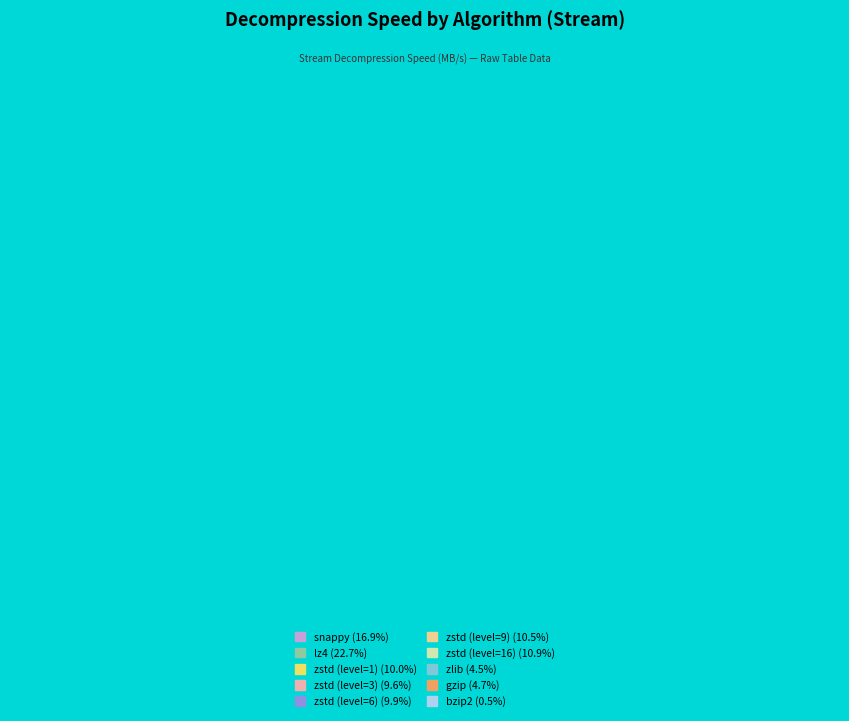

What portion of the pie excludes zstd (level=16)?

89.1%